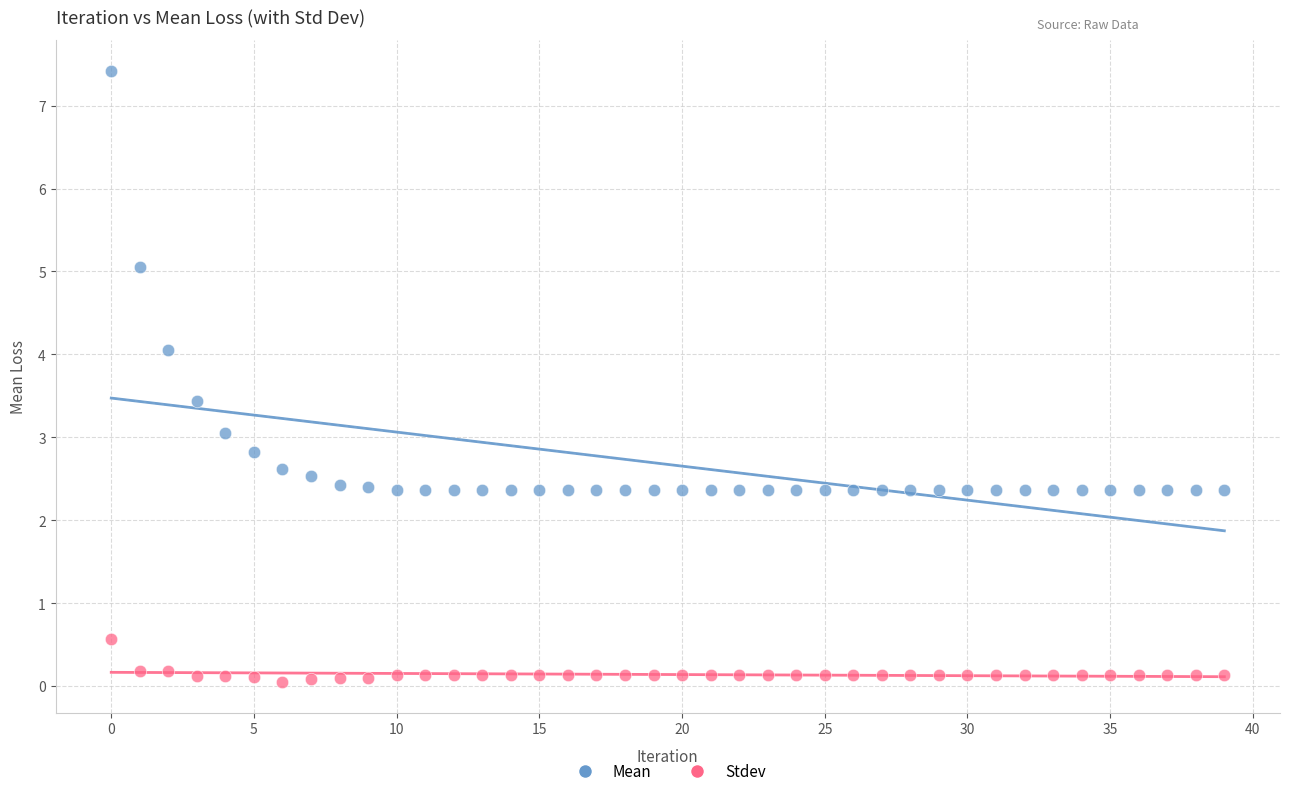

Which series has the widest spread of Y values?

Mean